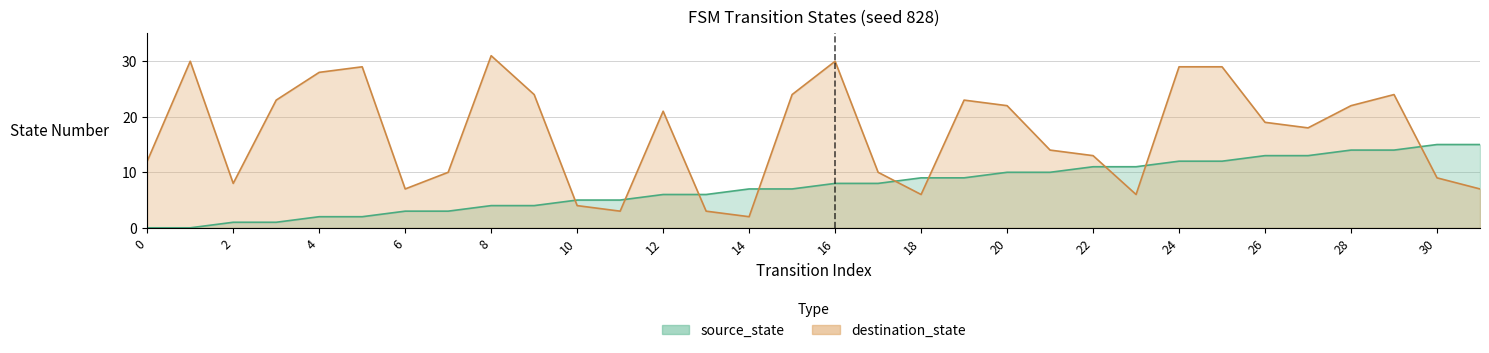

How many data points in source_state are above 8?

14